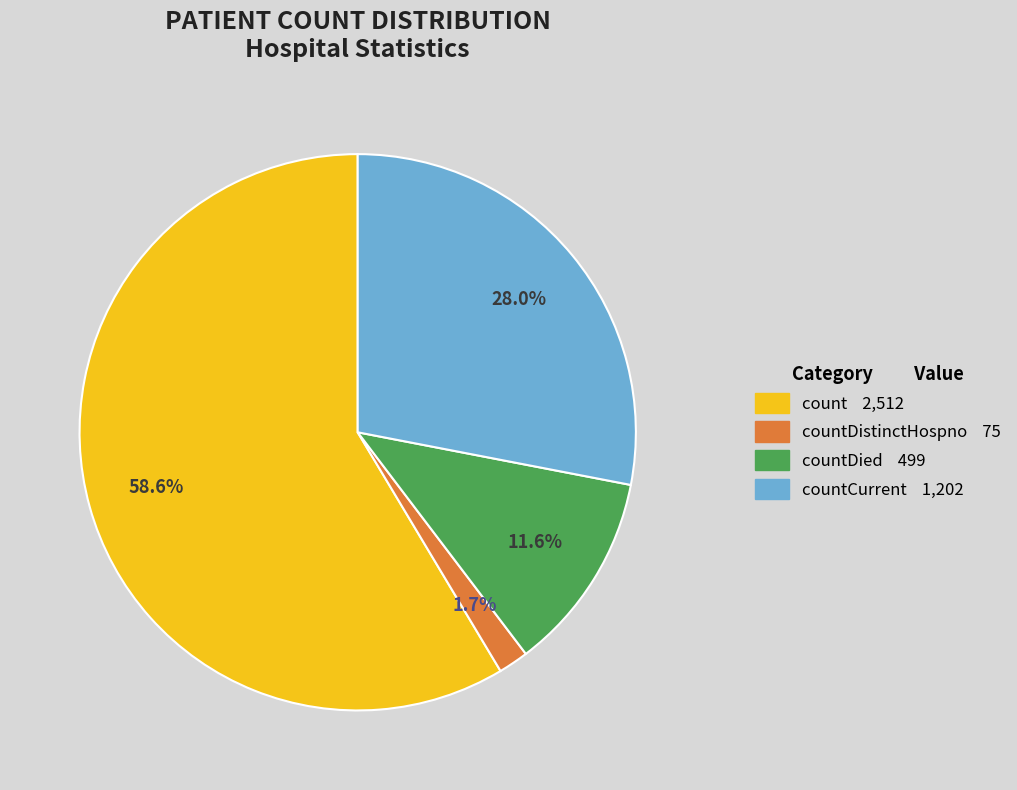

Is there a majority slice in this chart?

Yes